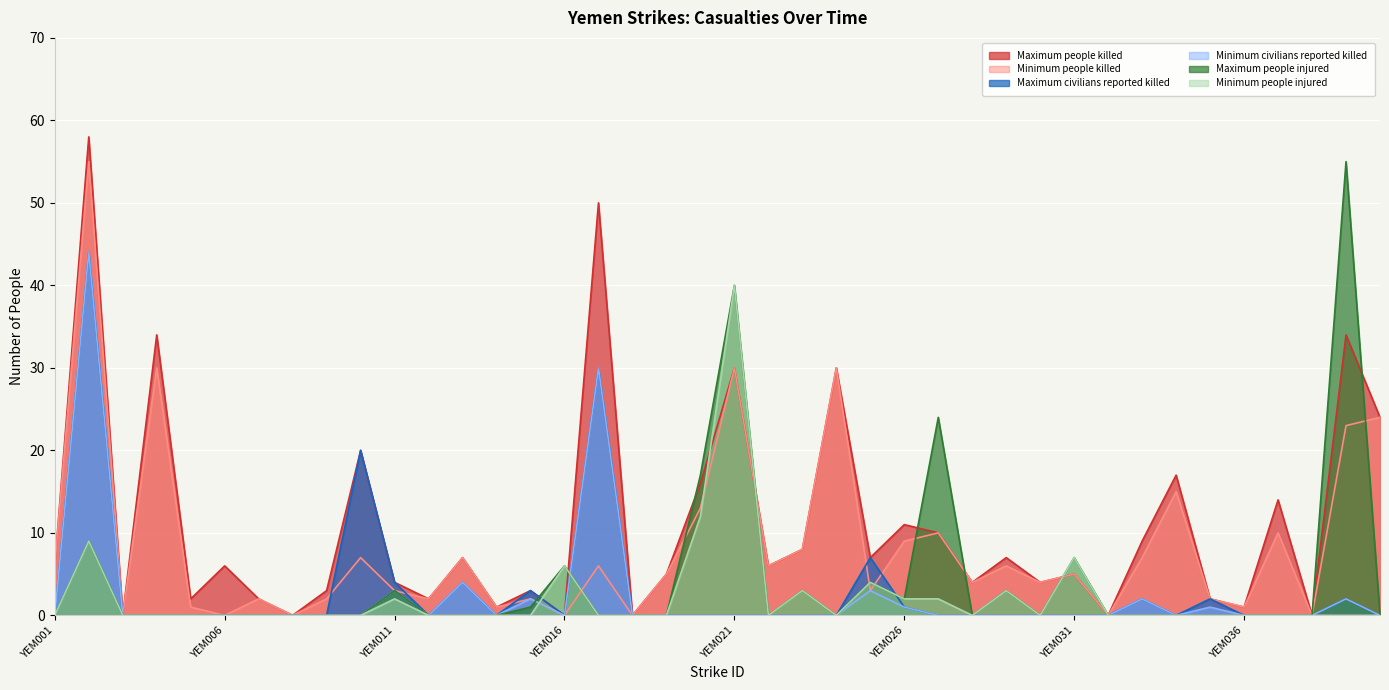

Which series has the largest total across all categories?

Maximum people killed